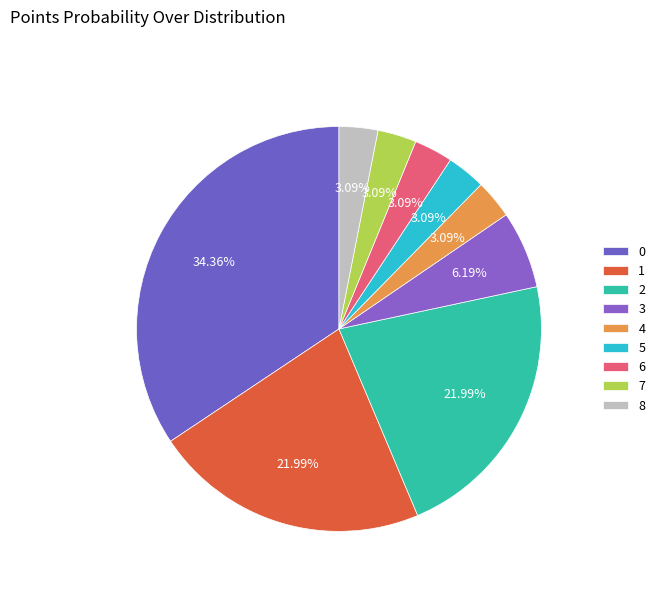

Does 0 represent more than half of the total?

No